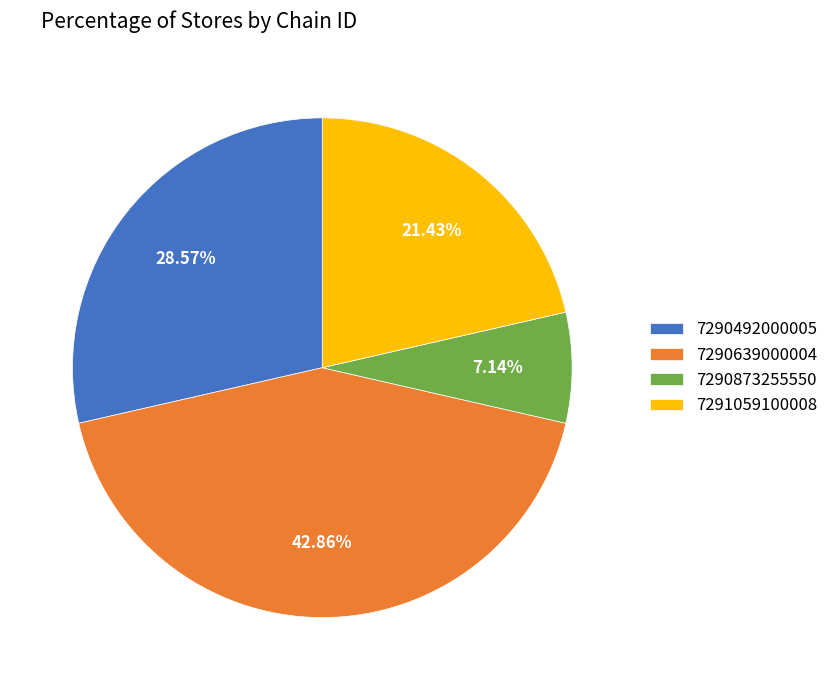

How many segments does this pie chart have?

4